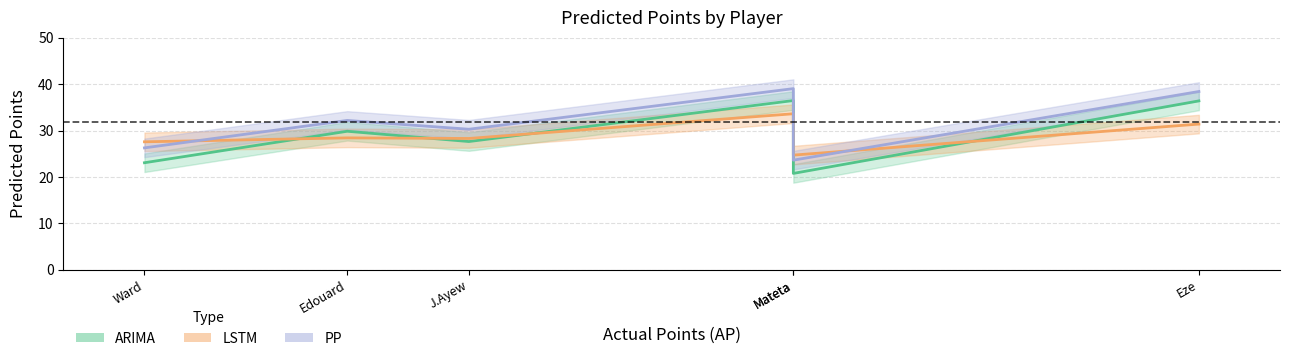

How many lines are shown in the chart?

3